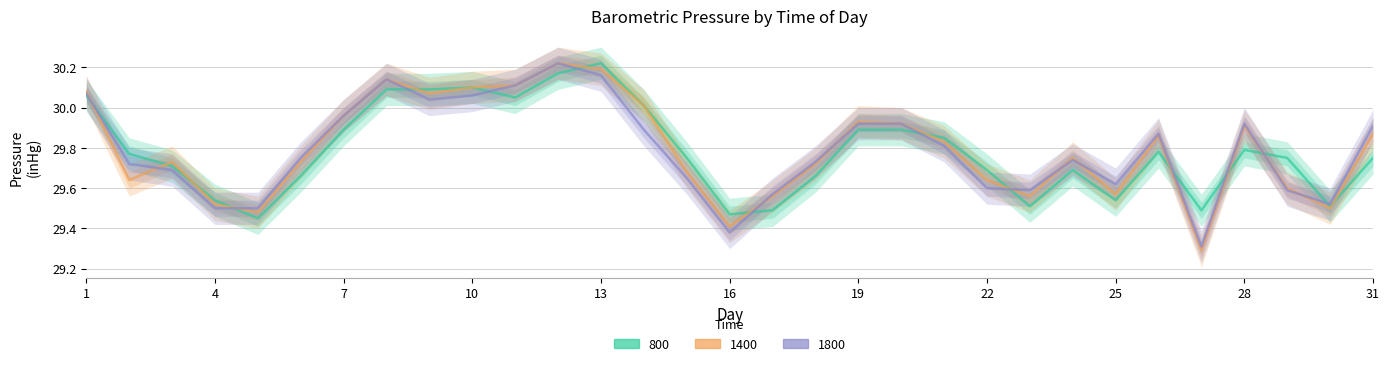

What is the maximum value for 800?

30.2